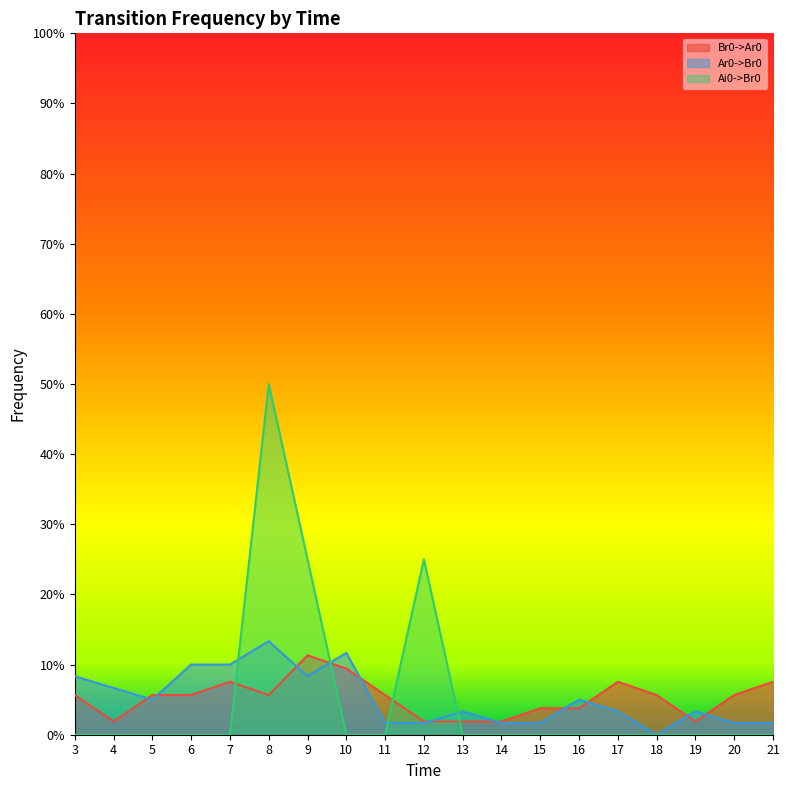

At which label does Ar0->Br0 reach its peak?

8